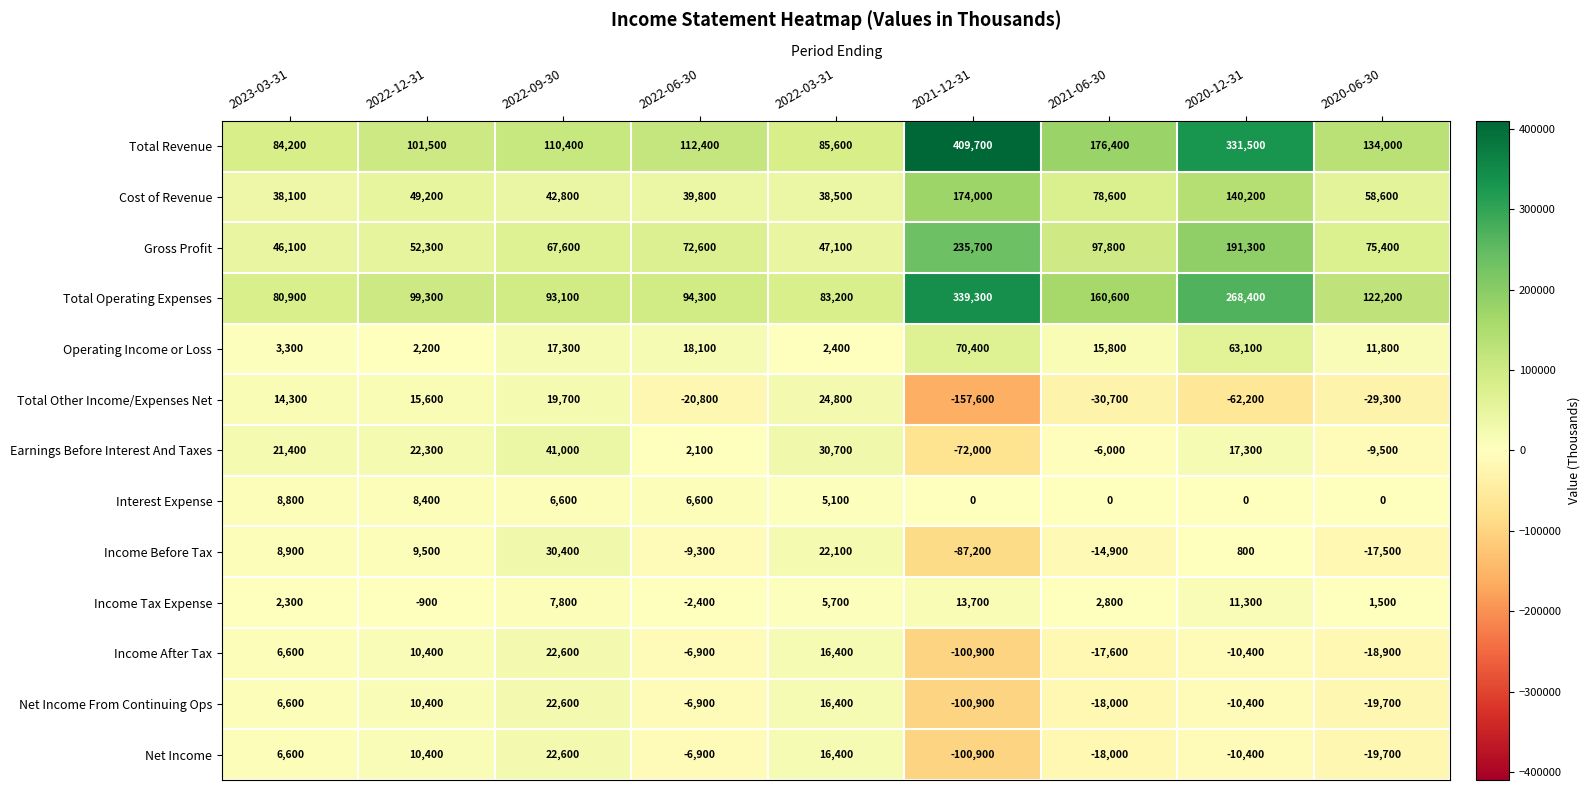

What is the maximum value shown in the chart?

409700